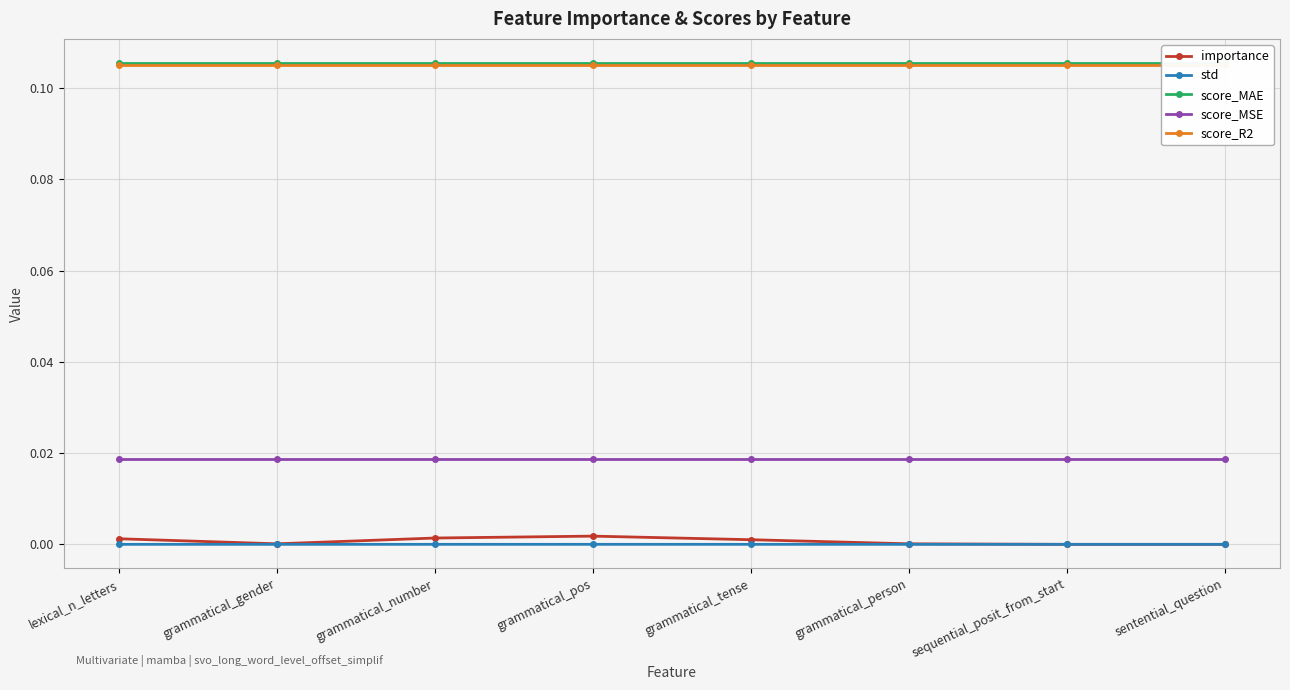

Does the chart display data point markers on the line(s)?

Yes